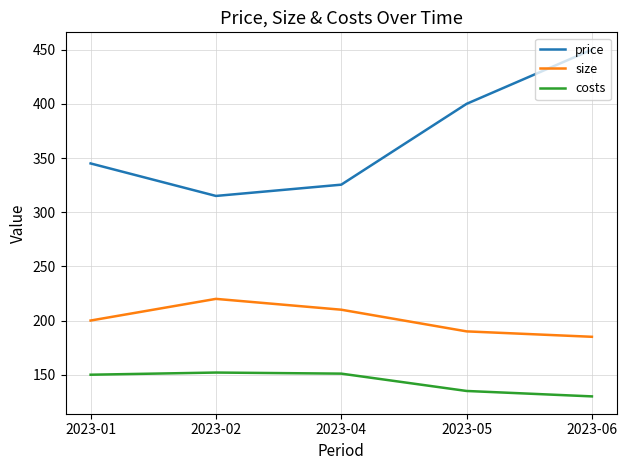

Where is the first local maximum for size?

2023-02